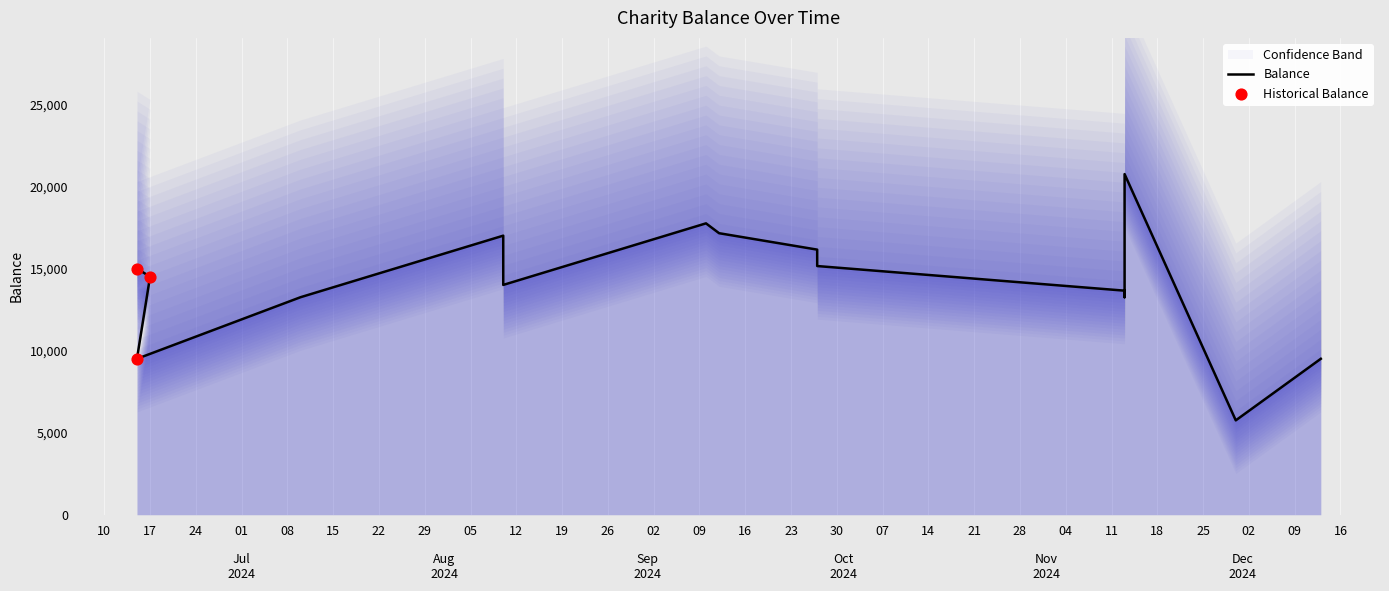

Between 2024-11-13 and 2024-09-12, which is larger?

2024-11-13